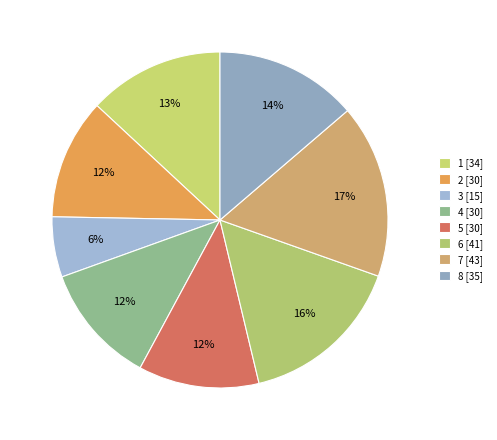

What percentage is the 8 slice, to the nearest percent?

14%